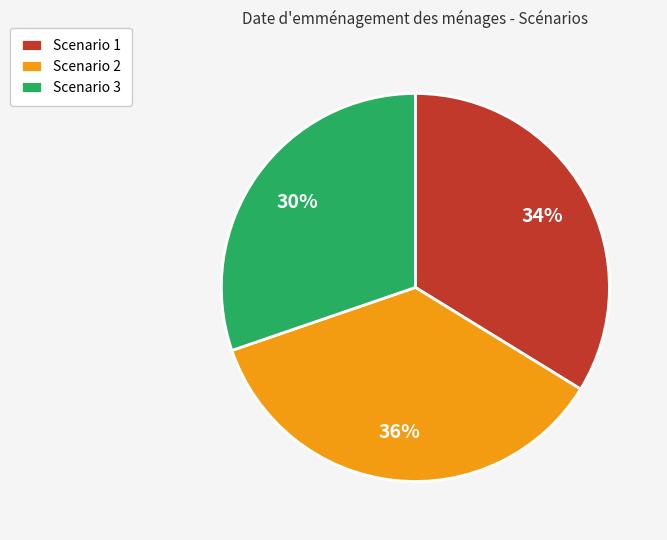

Which slice is the largest?

Scenario 2